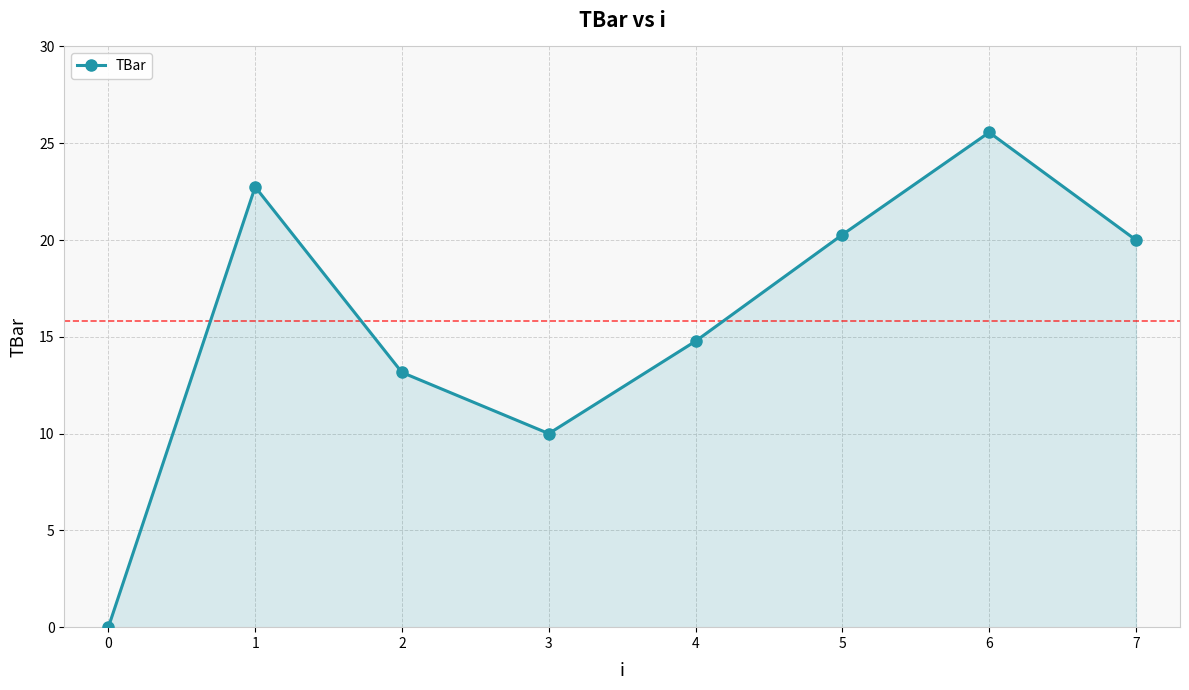

What is the sum of the values at 1 and 5?

43.0